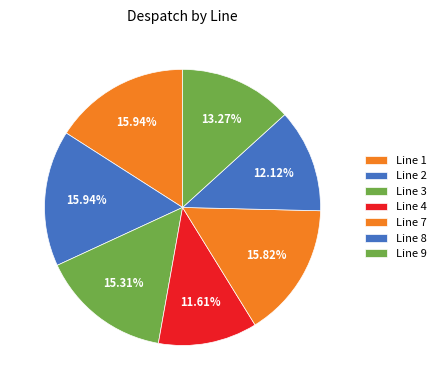

Does Line 3 represent more than half of the total?

No